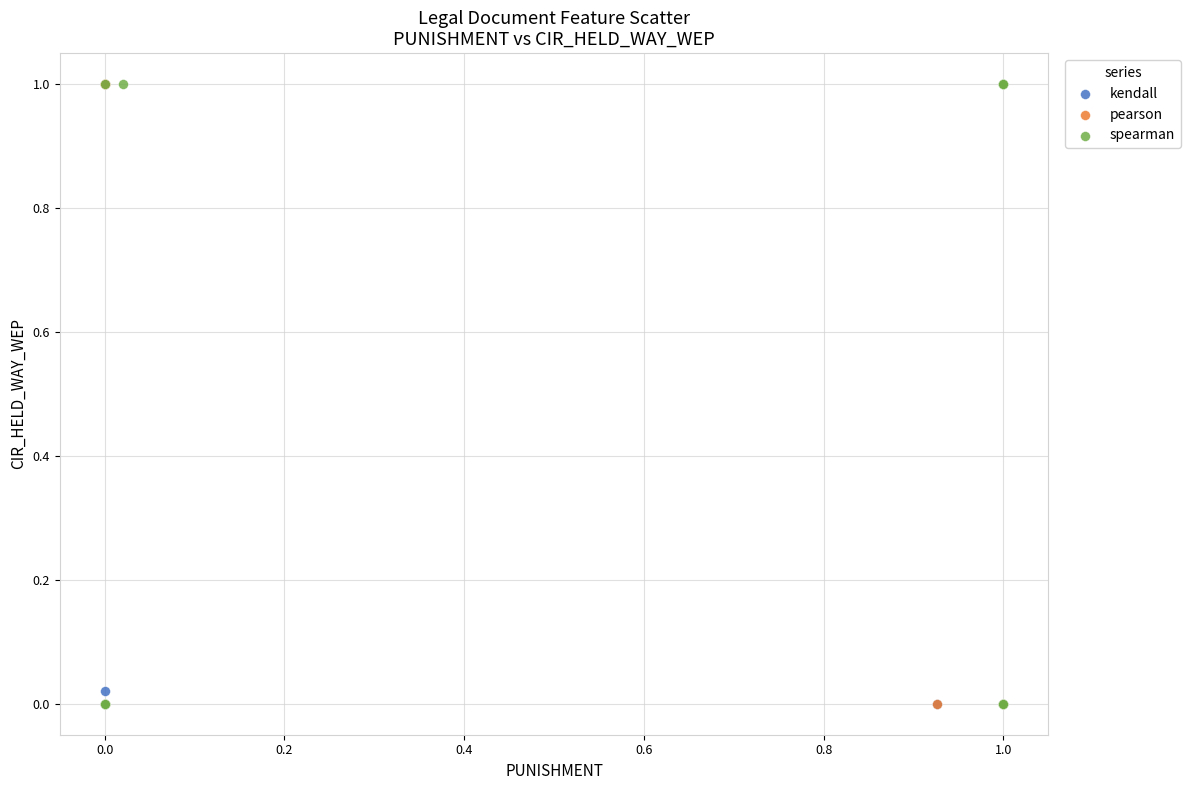

What are all the series names shown in the legend?

kendall, pearson, spearman